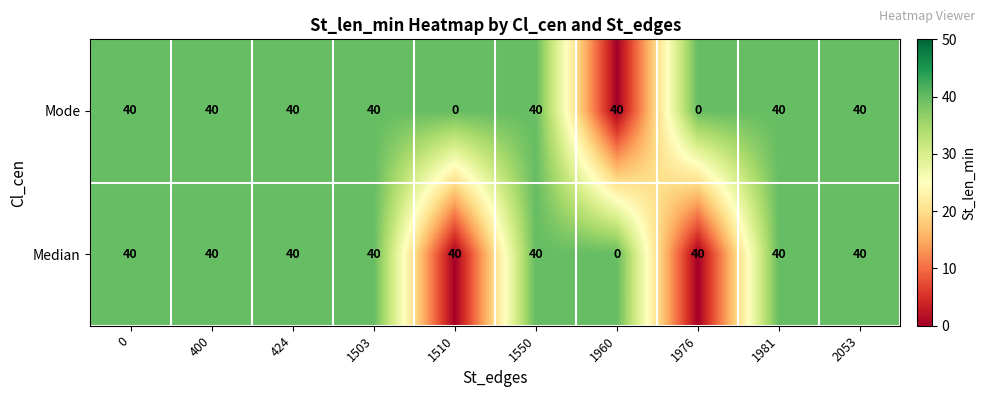

Between 1510 and 1981, which series saw the biggest shift?

Mode